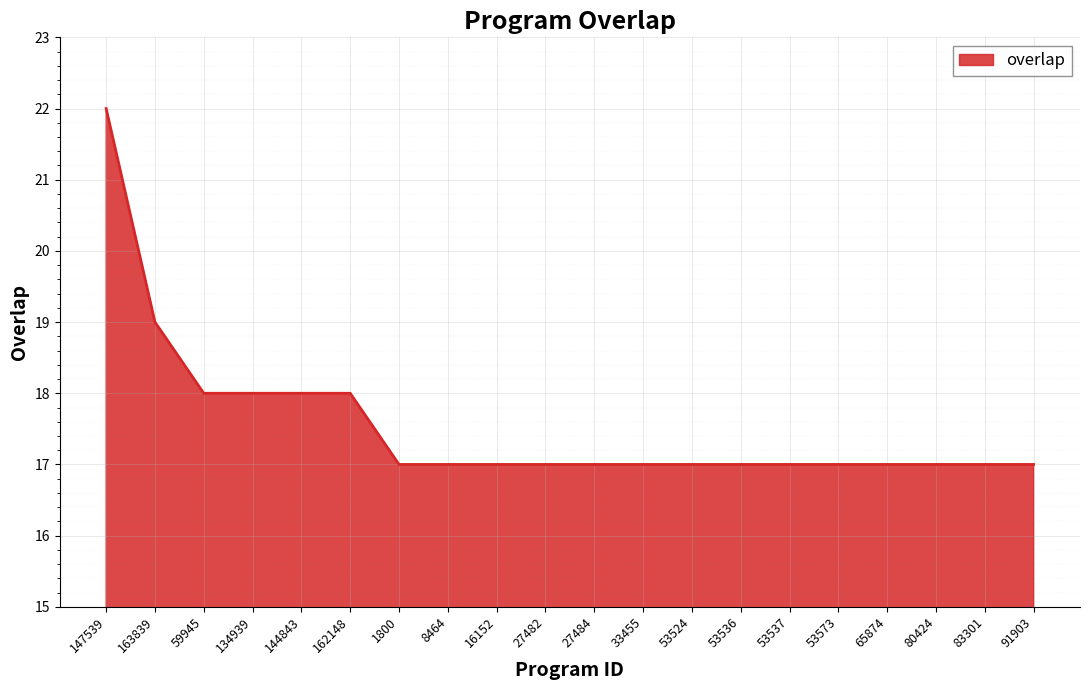

Count the values in the range 17 to 18.

18